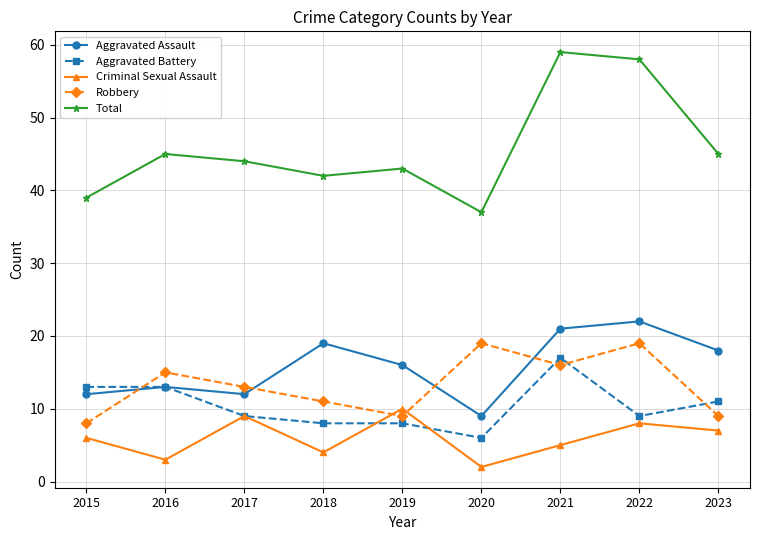

How many lines are shown in the chart?

5